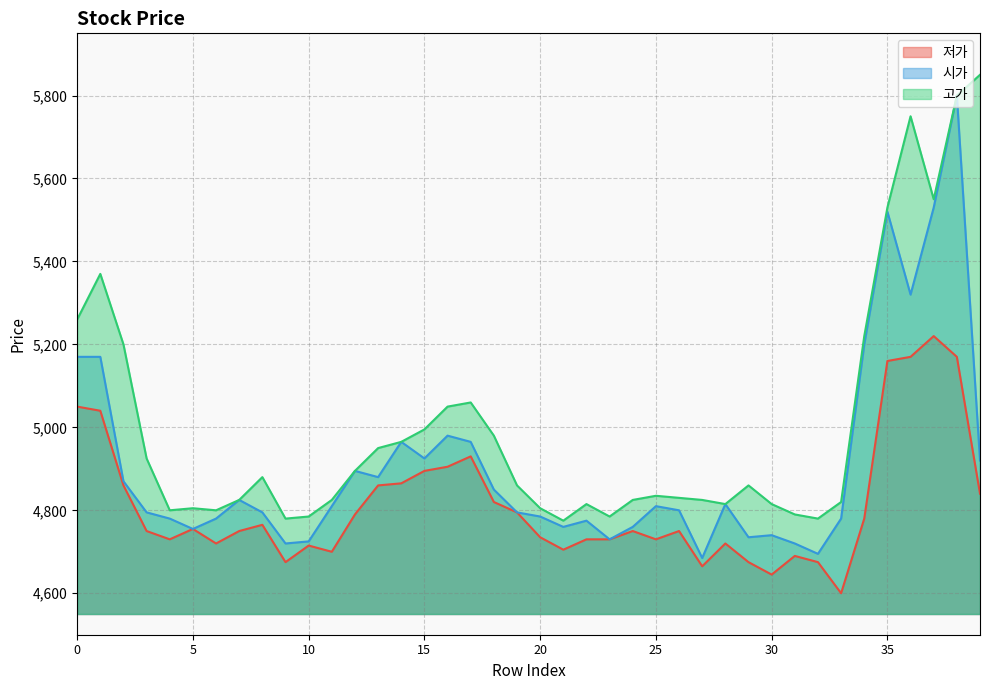

At how many categories does at least one series exceed 5104?

9